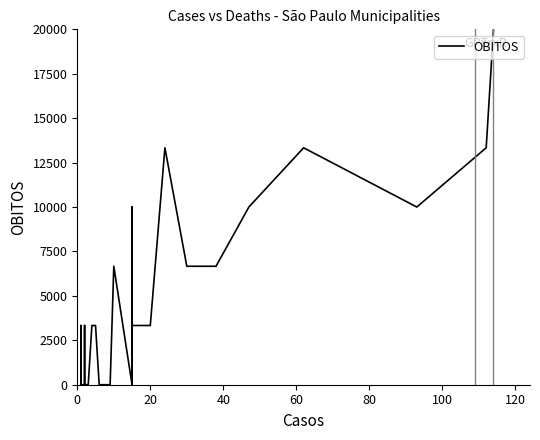

The value at 39 is 30267.6. True or false?

False